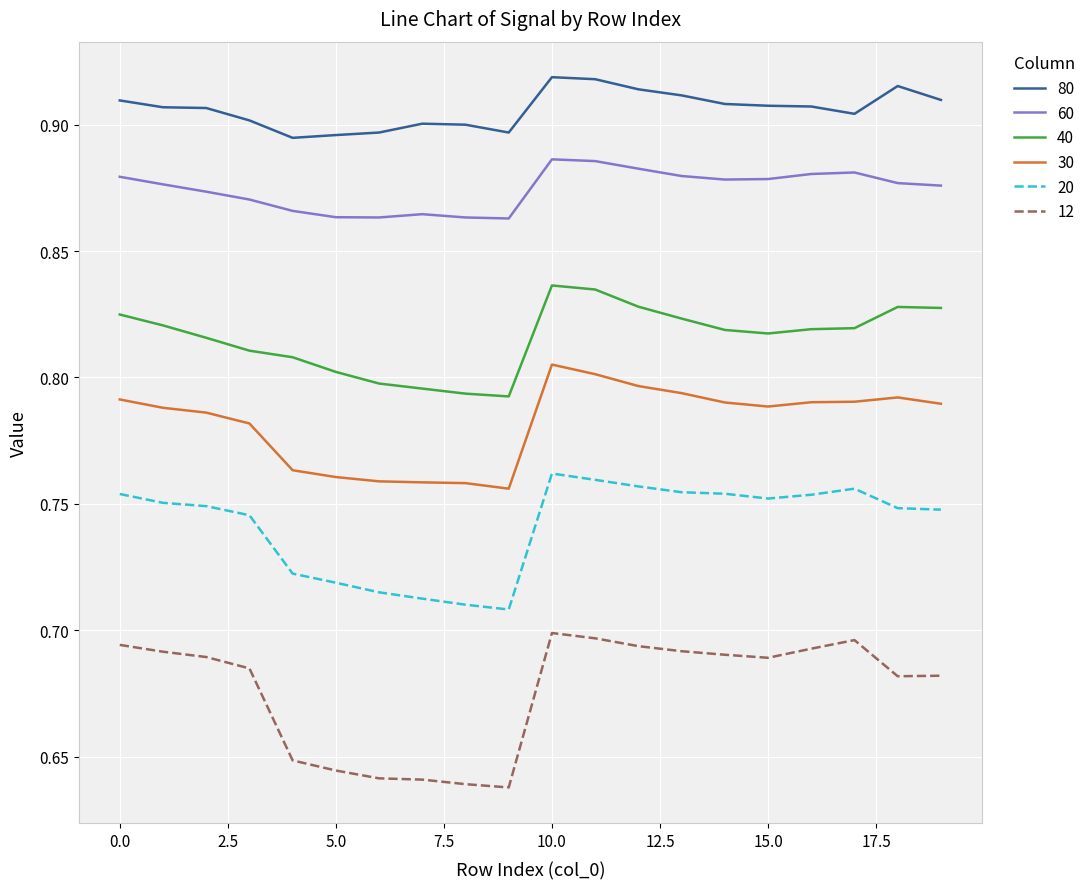

Which series has the widest spread of values?

12